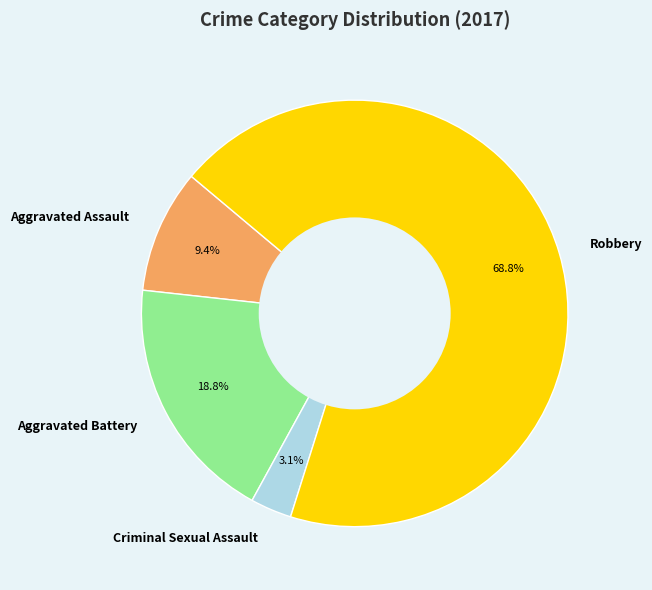

Which has a higher value, Aggravated Battery or Aggravated Assault?

Aggravated Battery